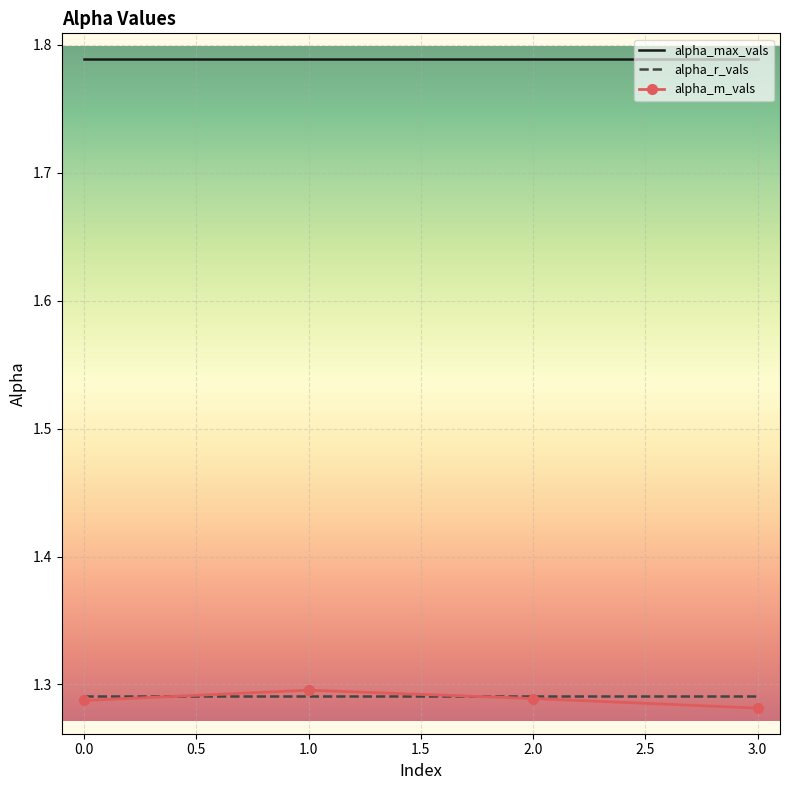

What position from the right is 2.0?

2